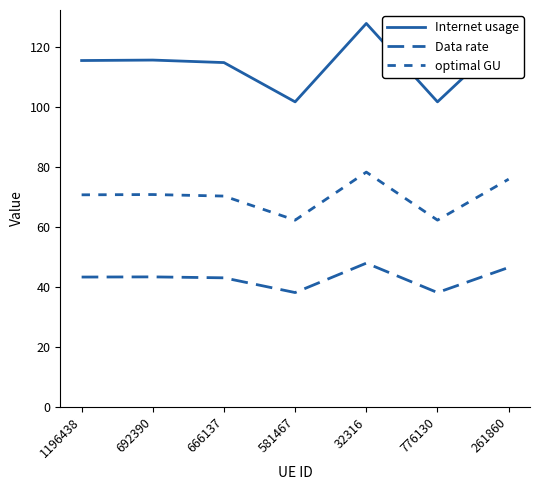

Is this an area chart (filled region under the line)?

No